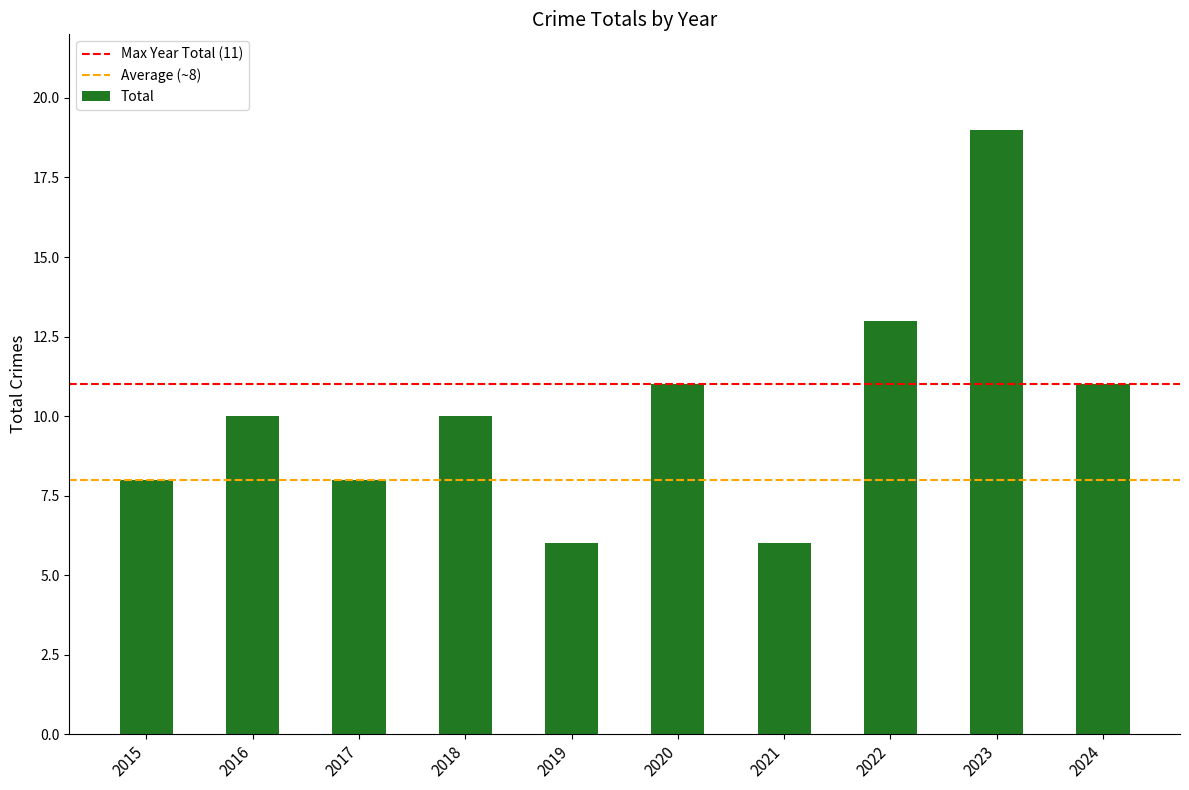

Reading right to left, list all the values displayed in this chart.

11	19	13	6	11	6	10	8	10	8